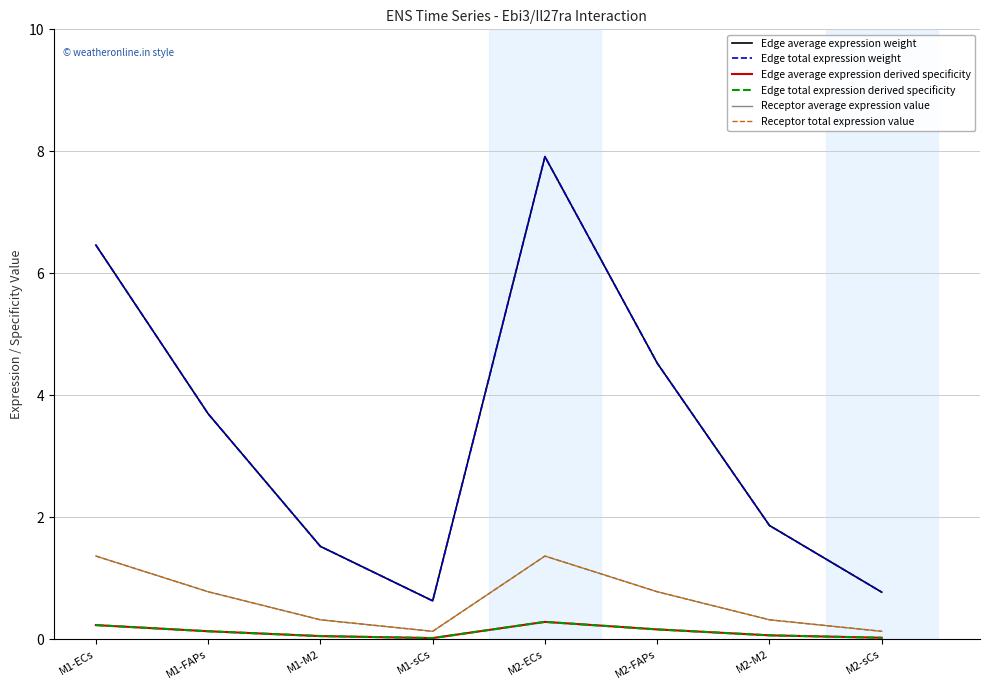

Count the Receptor average expression value values in the range 0 to 1.

6